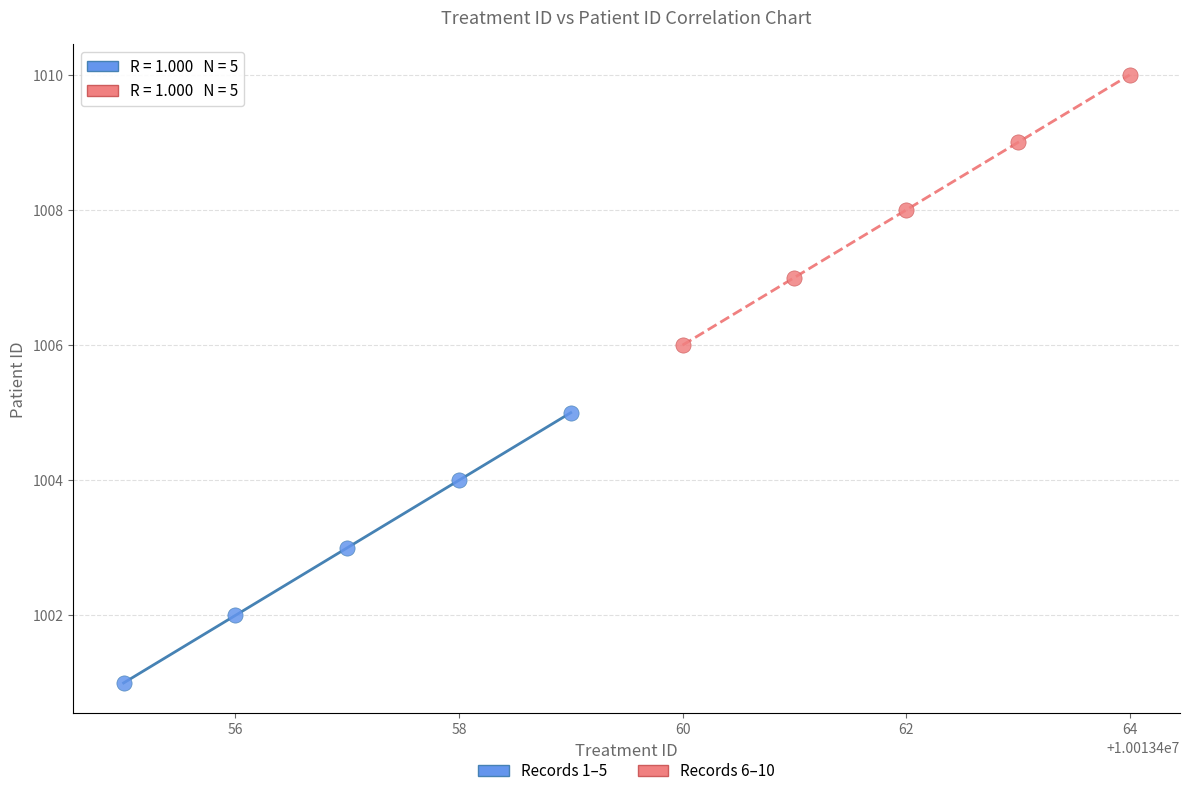

Which series contains the lowest Y value?

Records 1–5